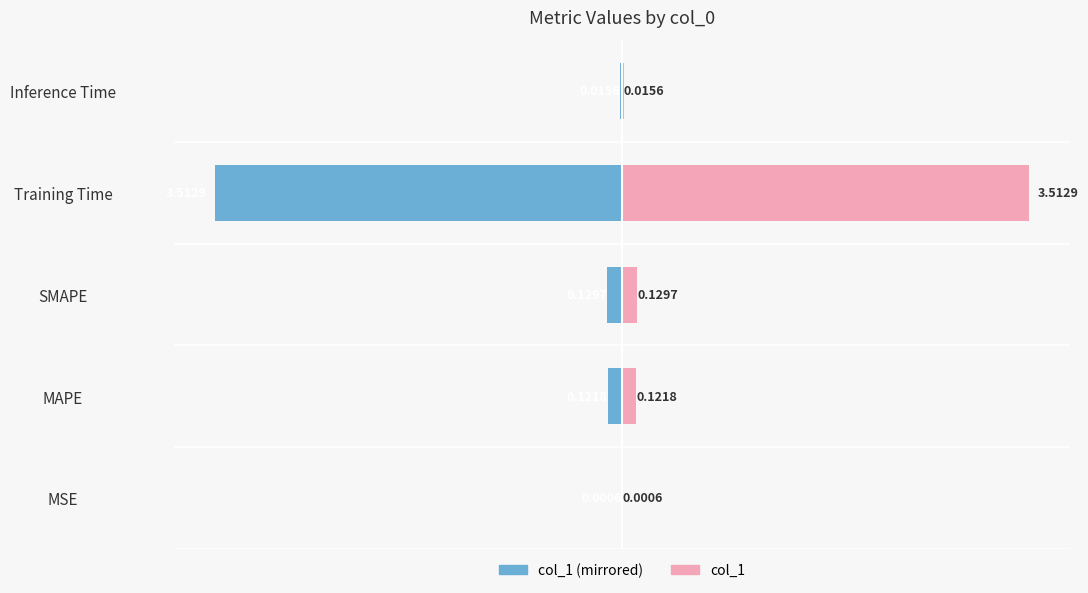

Rank the series by their maximum value, from highest to lowest.

col_1 (right), col_1 (left)